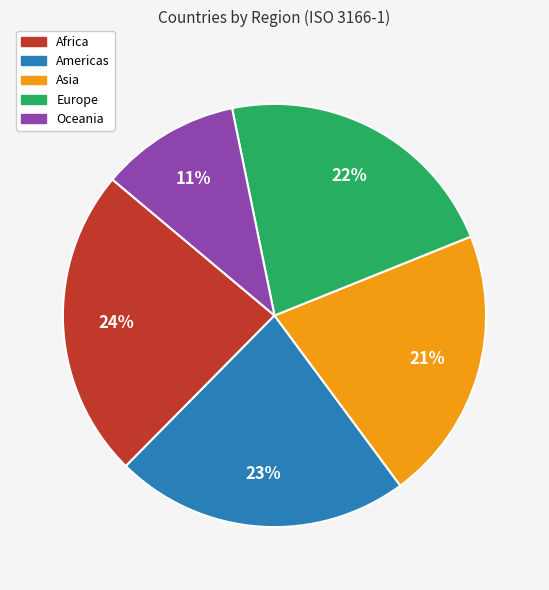

Count the number of slices in the pie.

5